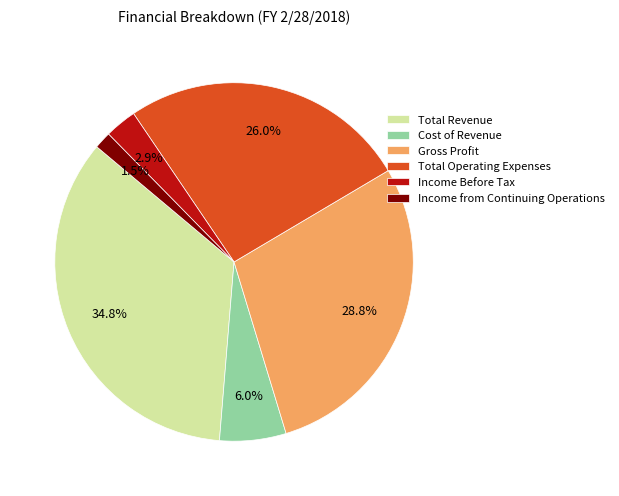

Which category has the smallest portion of the pie?

Income from Continuing Operations